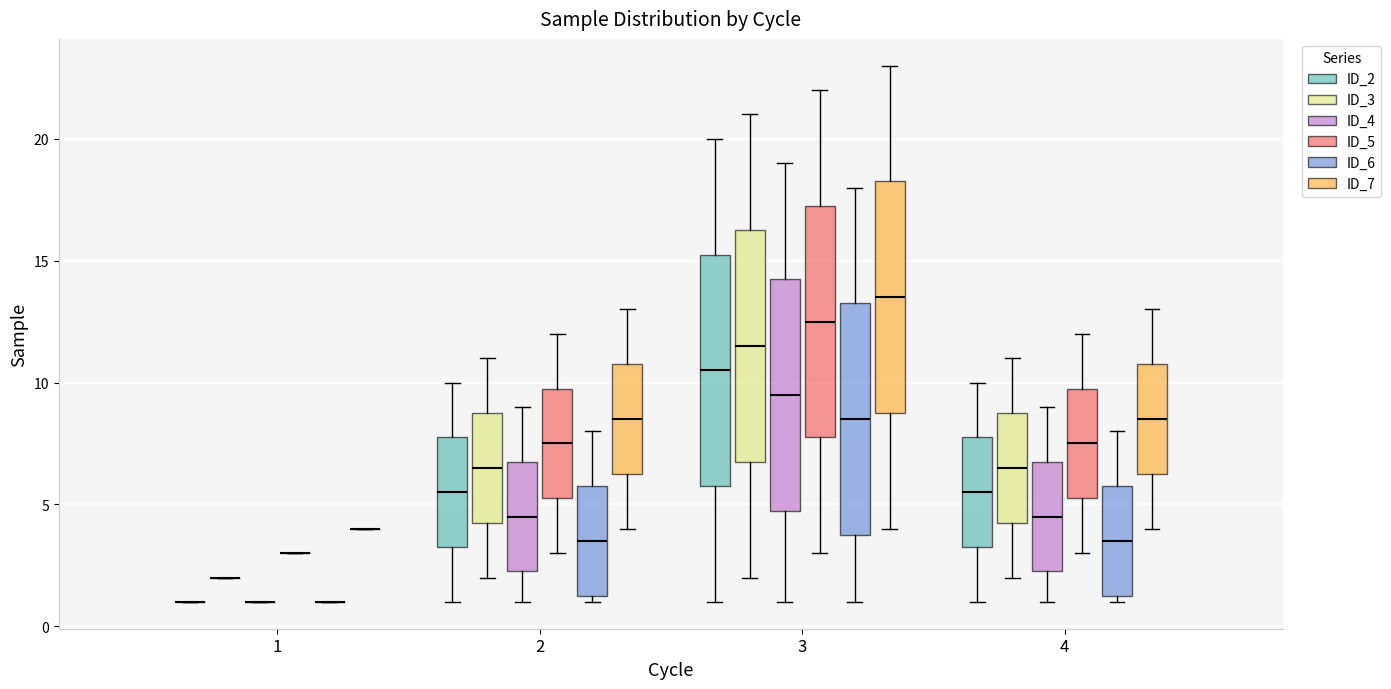

Reading left to right, transcribe this box plot: for each box, give where its median line is, the range the box spans, and where its two whiskers end, as read against the y-axis. The values are not printed on the chart, so give them approximately, as read against the axis.

1 (ID_2): box collapsed to a line at 1.0, whiskers 1.0 to 1.0
1 (ID_3): box collapsed to a line at 2.0, whiskers 2.0 to 2.0
1 (ID_4): box collapsed to a line at 1.0, whiskers 1.0 to 1.0
1 (ID_5): box collapsed to a line at 3.0, whiskers 3.0 to 3.0
1 (ID_6): box collapsed to a line at 1.0, whiskers 1.0 to 1.0
1 (ID_7): box collapsed to a line at 4.0, whiskers 4.0 to 4.0
2 (ID_2): median 5.5, box 3.5 to 8.0, whiskers 1.0 to 10.0
2 (ID_3): median 6.5, box 4.5 to 9.0, whiskers 2.0 to 11.0
2 (ID_4): median 4.5, box 2.5 to 7.0, whiskers 1.0 to 9.0
2 (ID_5): median 7.5, box 5.5 to 10.0, whiskers 3.0 to 12.0
2 (ID_6): median 3.5, box 1.5 to 6.0, whiskers 1.0 to 8.0
2 (ID_7): median 8.5, box 6.5 to 11.0, whiskers 4.0 to 13.0
3 (ID_2): median 10.5, box 6.0 to 15.5, whiskers 1.0 to 20.0
3 (ID_3): median 11.5, box 7.0 to 16.5, whiskers 2.0 to 21.0
3 (ID_4): median 9.5, box 5.0 to 14.5, whiskers 1.0 to 19.0
3 (ID_5): median 12.5, box 8.0 to 17.5, whiskers 3.0 to 22.0
3 (ID_6): median 8.5, box 4.0 to 13.5, whiskers 1.0 to 18.0
3 (ID_7): median 13.5, box 9.0 to 18.5, whiskers 4.0 to 23.0
4 (ID_2): median 5.5, box 3.5 to 8.0, whiskers 1.0 to 10.0
4 (ID_3): median 6.5, box 4.5 to 9.0, whiskers 2.0 to 11.0
4 (ID_4): median 4.5, box 2.5 to 7.0, whiskers 1.0 to 9.0
4 (ID_5): median 7.5, box 5.5 to 10.0, whiskers 3.0 to 12.0
4 (ID_6): median 3.5, box 1.5 to 6.0, whiskers 1.0 to 8.0
4 (ID_7): median 8.5, box 6.5 to 11.0, whiskers 4.0 to 13.0